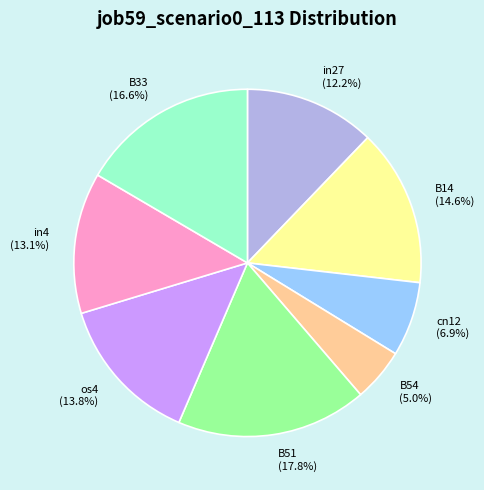

What is the ratio of the value at B51 to the value at cn12?

2.6